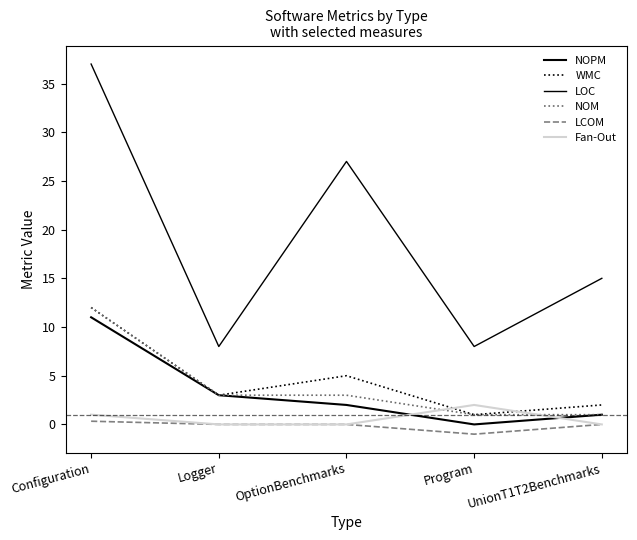

What is the difference between the maximum and minimum values in the NOPM series?

11.0